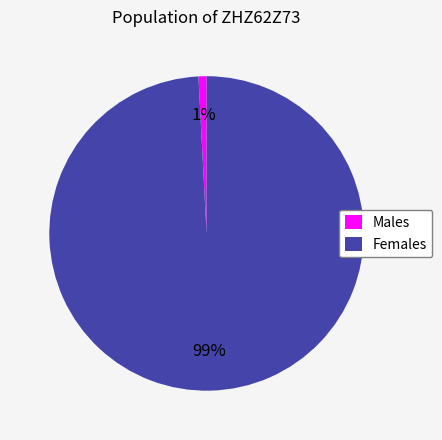

To the nearest percent, what is the difference between the largest and smallest slice percentages?

98%